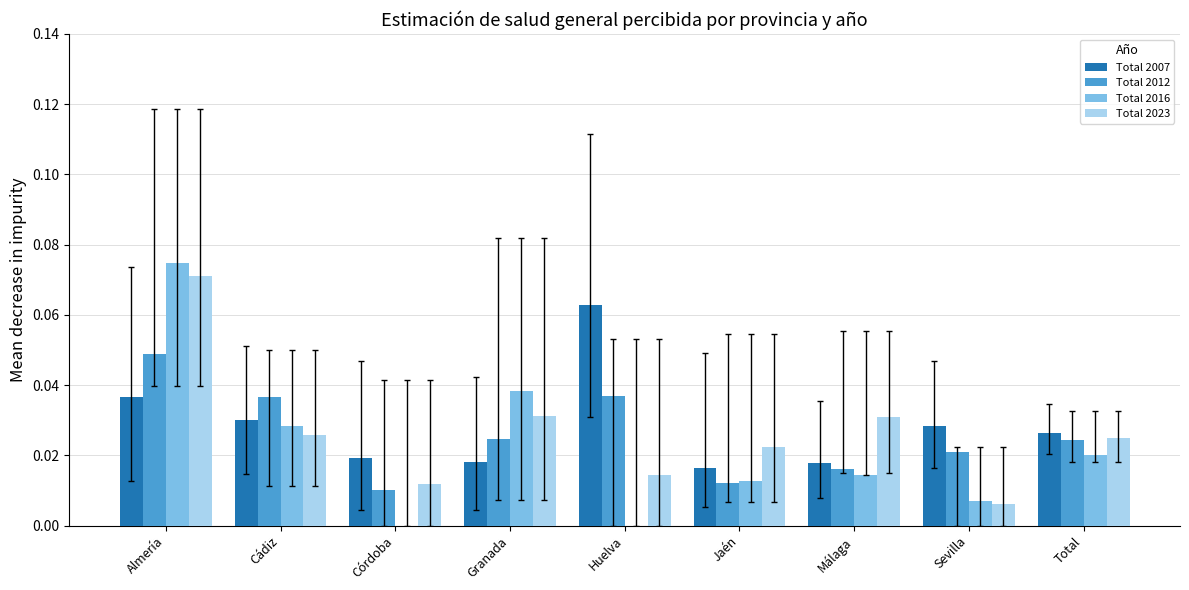

What is the sum of all Total 2007 values?

0.3